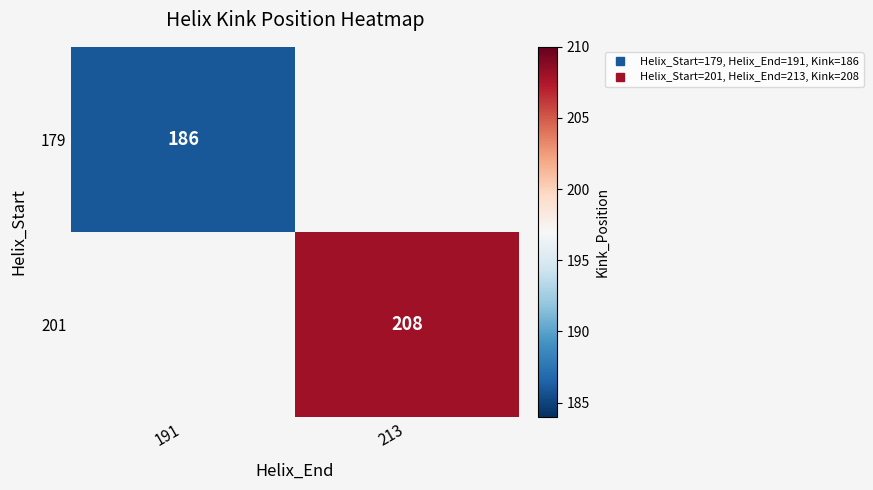

At how many categories does at least one series exceed 193?

1